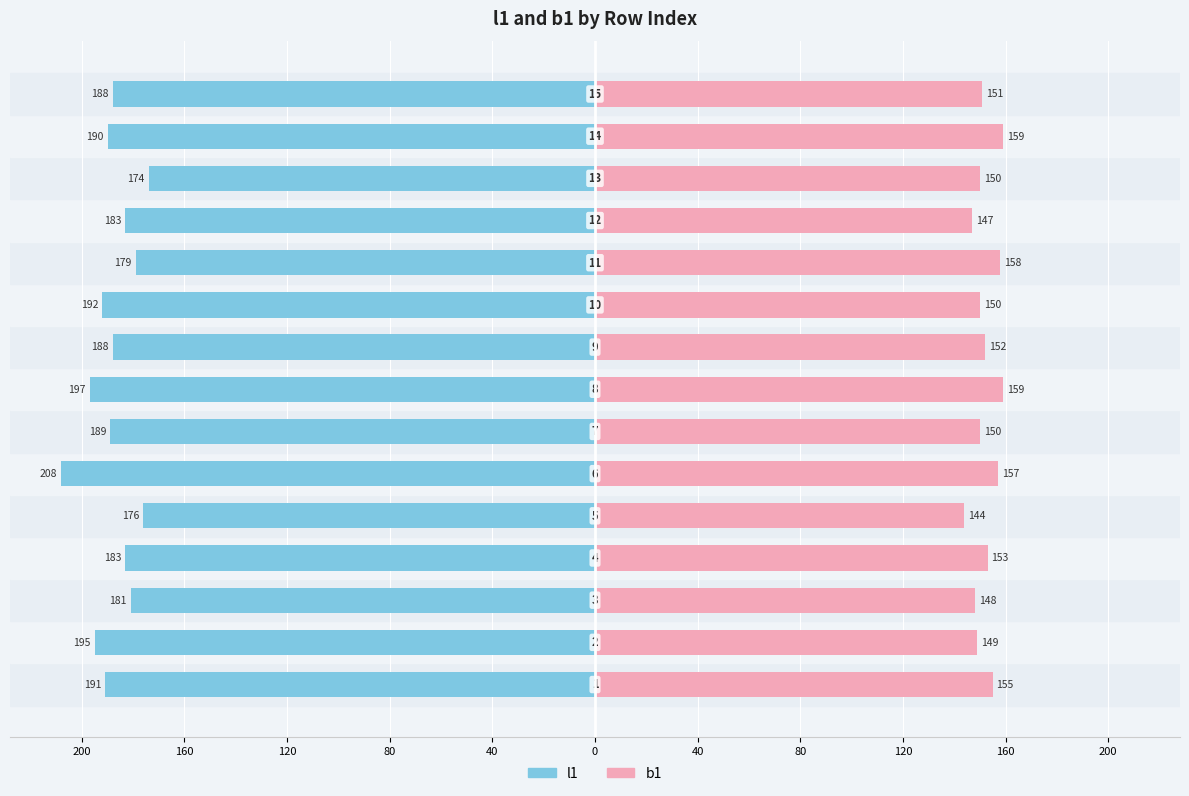

How many groups of bars are there?

15